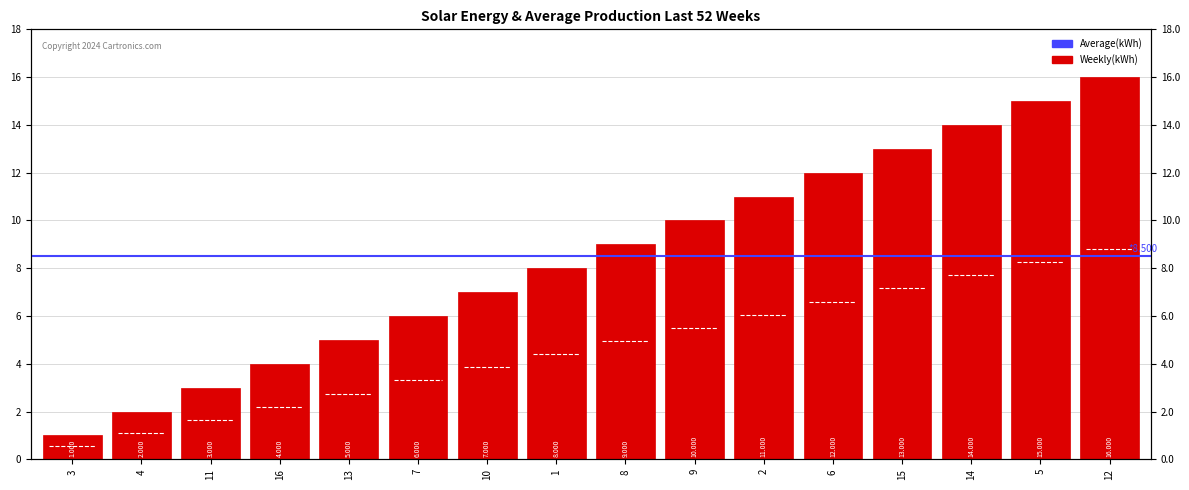

What is the smallest value displayed?

1